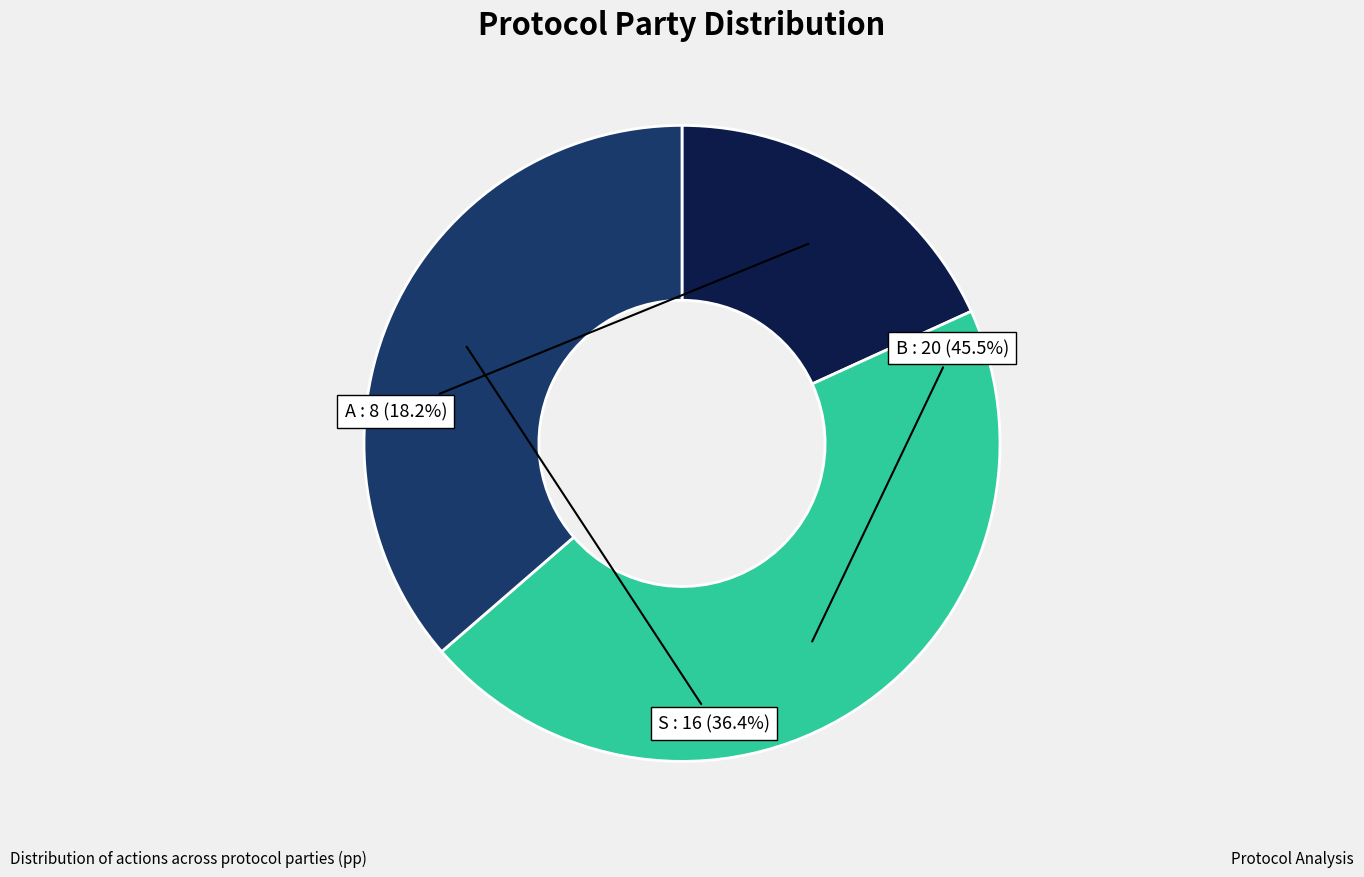

To the nearest percent, what is the average slice percentage?

33%